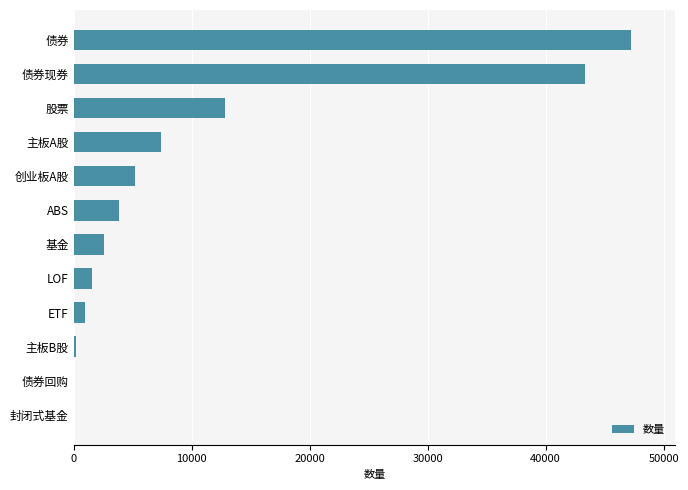

True or false: the data shows 19723 at 债券现券.

False